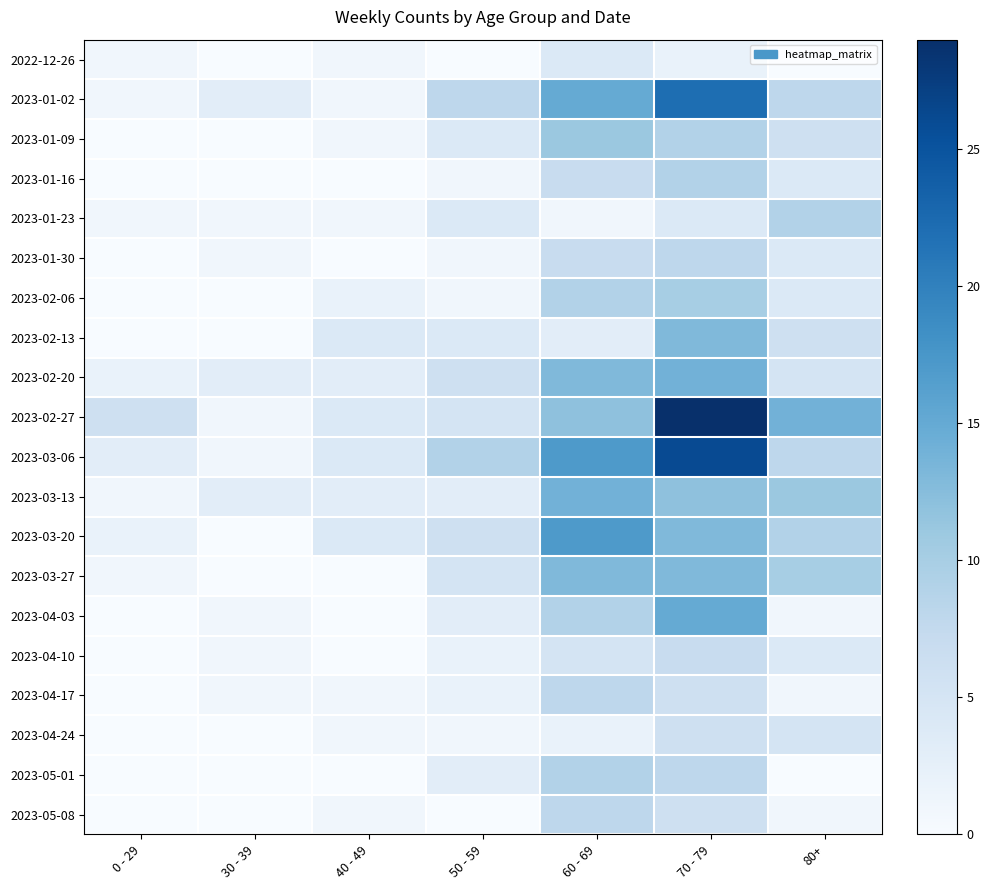

Which label corresponds to the smallest value in the chart?

30 - 39